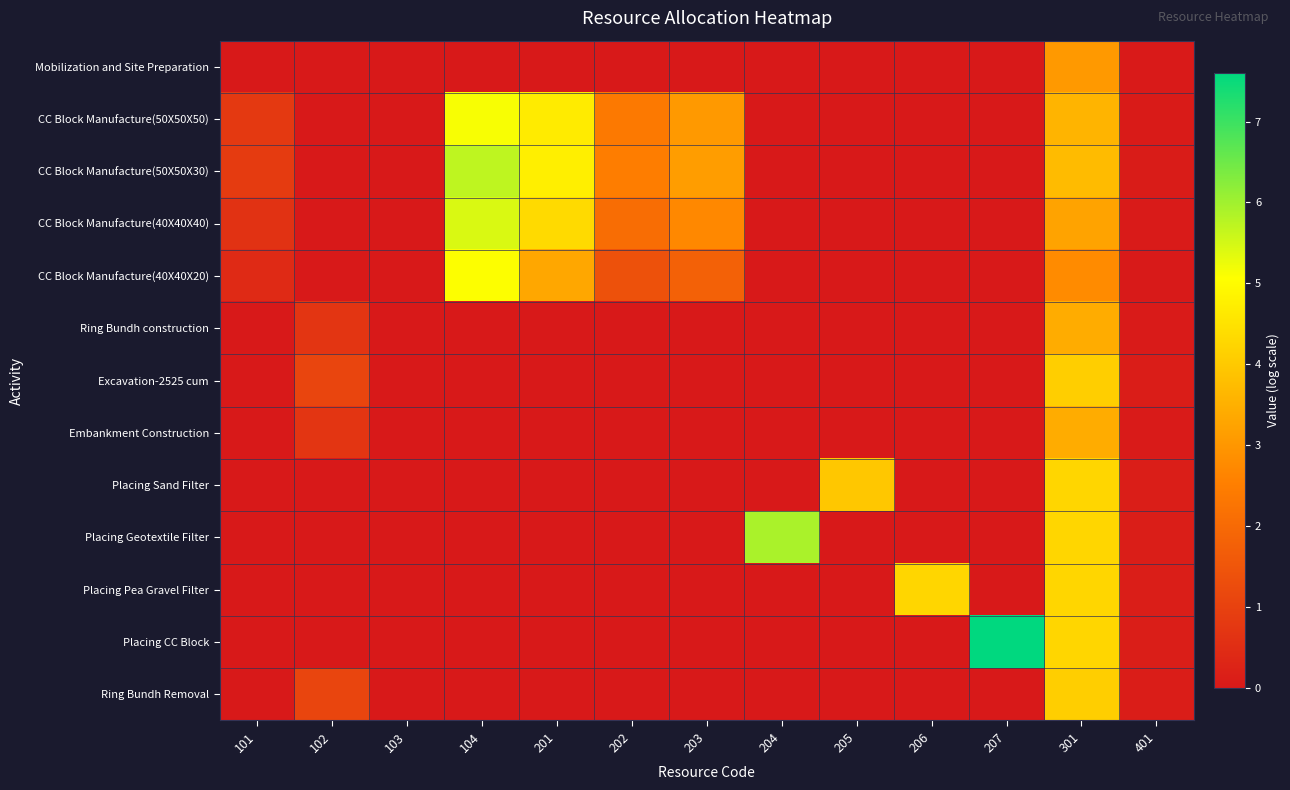

Reading right to left, extract all data points from this chart.

Mobilization and Site Preparation: 401=0.0	301=3.0	207=0.0	206=0.0	205=0.0	204=0.0	203=0.0	202=0.0	201=0.0	104=0.0	103=0.0	102=0.0	101=0.0
CC Block Manufacture(50X50X50): 401=0.1	301=3.6	207=0.0	206=0.0	205=0.0	204=0.0	203=3.0	202=2.4	201=4.7	104=5.1	103=0.0	102=0.0	101=0.8
CC Block Manufacture(50X50X30): 401=0.1	301=3.7	207=0.0	206=0.0	205=0.0	204=0.0	203=3.1	202=2.5	201=4.8	104=5.7	103=0.0	102=0.0	101=0.9
CC Block Manufacture(40X40X40): 401=0.0	301=3.3	207=0.0	206=0.0	205=0.0	204=0.0	203=2.7	202=2.1	201=4.3	104=5.4	103=0.0	102=0.0	101=0.6
CC Block Manufacture(40X40X20): 401=0.0	301=2.8	207=0.0	206=0.0	205=0.0	204=0.0	203=1.8	202=1.4	201=3.3	104=5.1	103=0.0	102=0.0	101=0.4
Ring Bundh construction: 401=0.1	301=3.4	207=0.0	206=0.0	205=0.0	204=0.0	203=0.0	202=0.0	201=0.0	104=0.0	103=0.0	102=0.7	101=0.0
Excavation-2525 cum: 401=0.1	301=4.1	207=0.0	206=0.0	205=0.0	204=0.0	203=0.0	202=0.0	201=0.0	104=0.0	103=0.0	102=1.1	101=0.0
Embankment Construction: 401=0.1	301=3.4	207=0.0	206=0.0	205=0.0	204=0.0	203=0.0	202=0.0	201=0.0	104=0.0	103=0.0	102=0.7	101=0.0
Placing Sand Filter: 401=0.1	301=4.3	207=0.0	206=0.0	205=4.0	204=0.0	203=0.0	202=0.0	201=0.0	104=0.0	103=0.0	102=0.0	101=0.0
Placing Geotextile Filter: 401=0.1	301=4.3	207=0.0	206=0.0	205=0.0	204=5.9	203=0.0	202=0.0	201=0.0	104=0.0	103=0.0	102=0.0	101=0.0
Placing Pea Gravel Filter: 401=0.1	301=4.3	207=0.0	206=4.2	205=0.0	204=0.0	203=0.0	202=0.0	201=0.0	104=0.0	103=0.0	102=0.0	101=0.0
Placing CC Block: 401=0.1	301=4.3	207=7.6	206=0.0	205=0.0	204=0.0	203=0.0	202=0.0	201=0.0	104=0.0	103=0.0	102=0.0	101=0.0
Ring Bundh Removal: 401=0.1	301=4.1	207=0.0	206=0.0	205=0.0	204=0.0	203=0.0	202=0.0	201=0.0	104=0.0	103=0.0	102=1.1	101=0.0